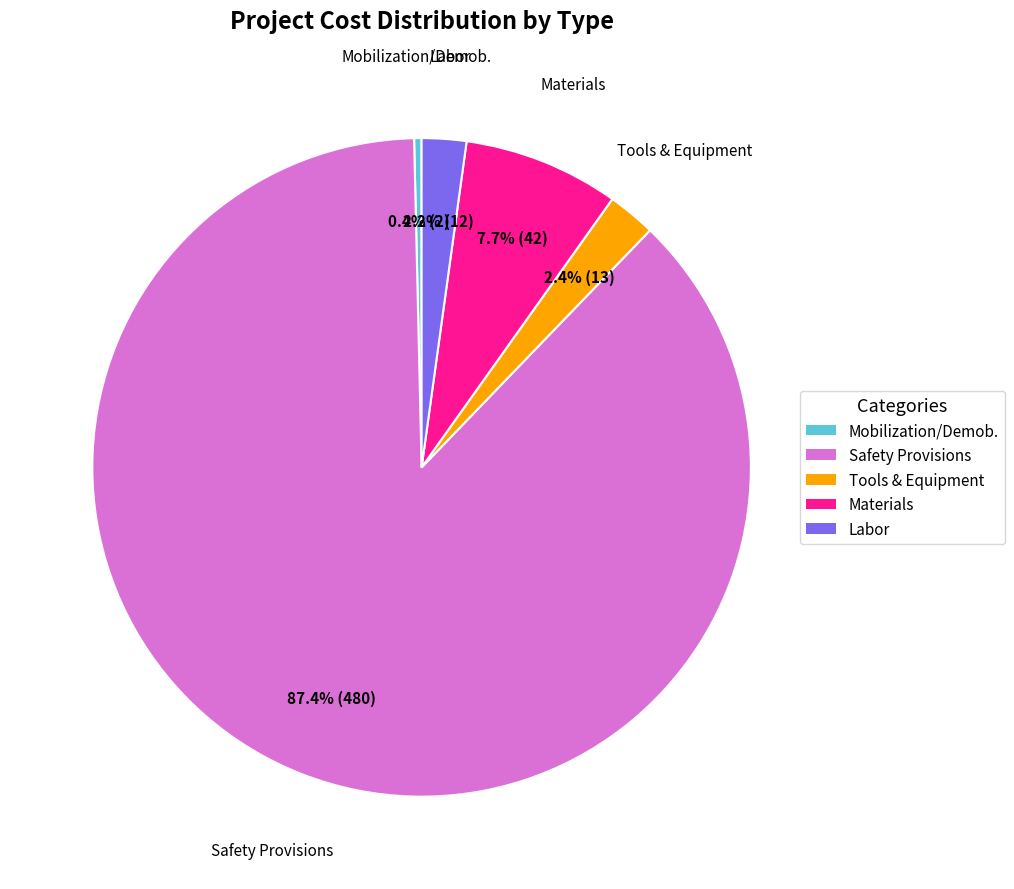

Is there any slice that represents more than half of the pie?

Yes